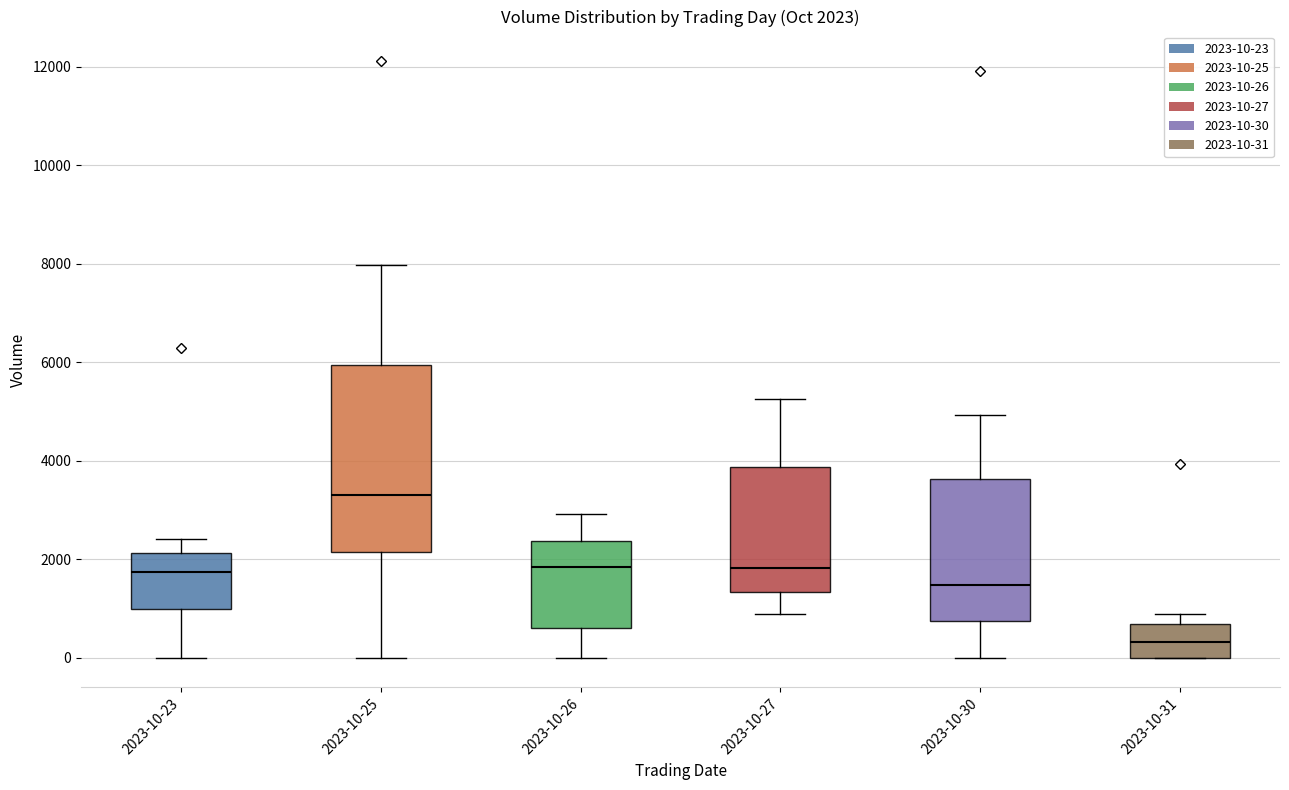

Which box has the lowest median line?

2023-10-31